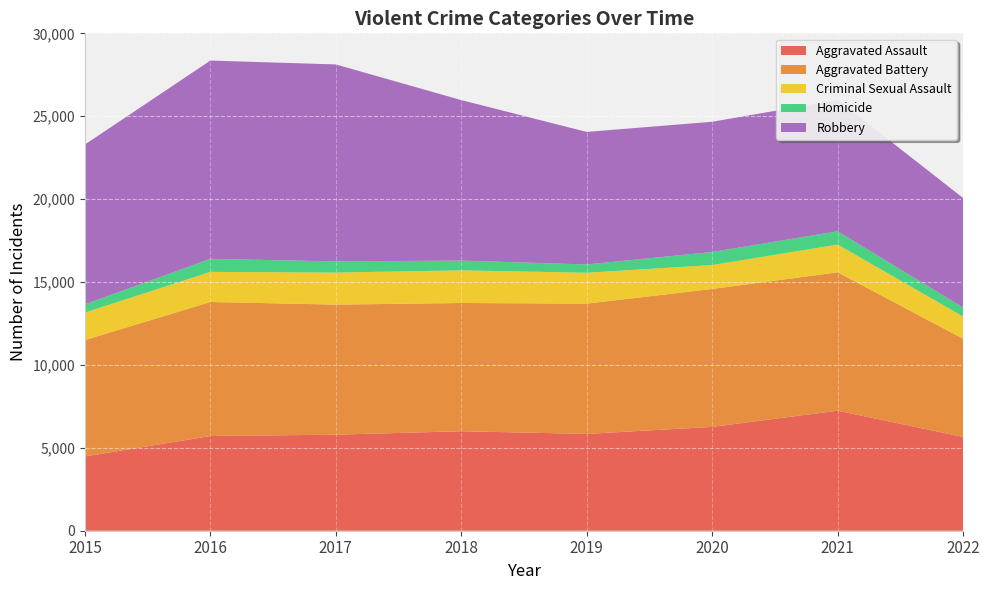

Reading left to right, what are all the values shown in this chart?

Aggravated Assault: 2015=4480	2016=5712	2017=5793	2018=6001	2019=5840	2020=6263	2021=7241	2022=5657
Aggravated Battery: 2015=7018	2016=8085	2017=7845	2018=7735	2019=7857	2020=8319	2021=8346	2022=5918
Criminal Sexual Assault: 2015=1660	2016=1815	2017=1935	2018=1968	2019=1865	2020=1443	2021=1673	2022=1340
Homicide: 2015=496	2016=786	2017=672	2018=589	2019=498	2020=787	2021=803	2022=540
Robbery: 2015=9638	2016=11960	2017=11880	2018=9679	2019=7994	2020=7855	2021=7919	2022=6611